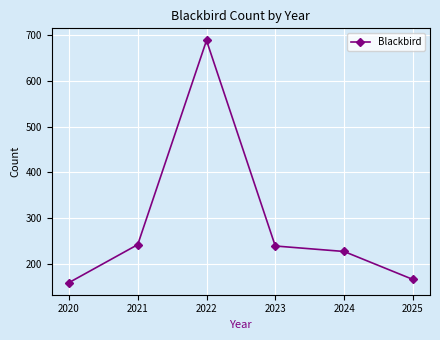

Where does the data first go above 239?

2021